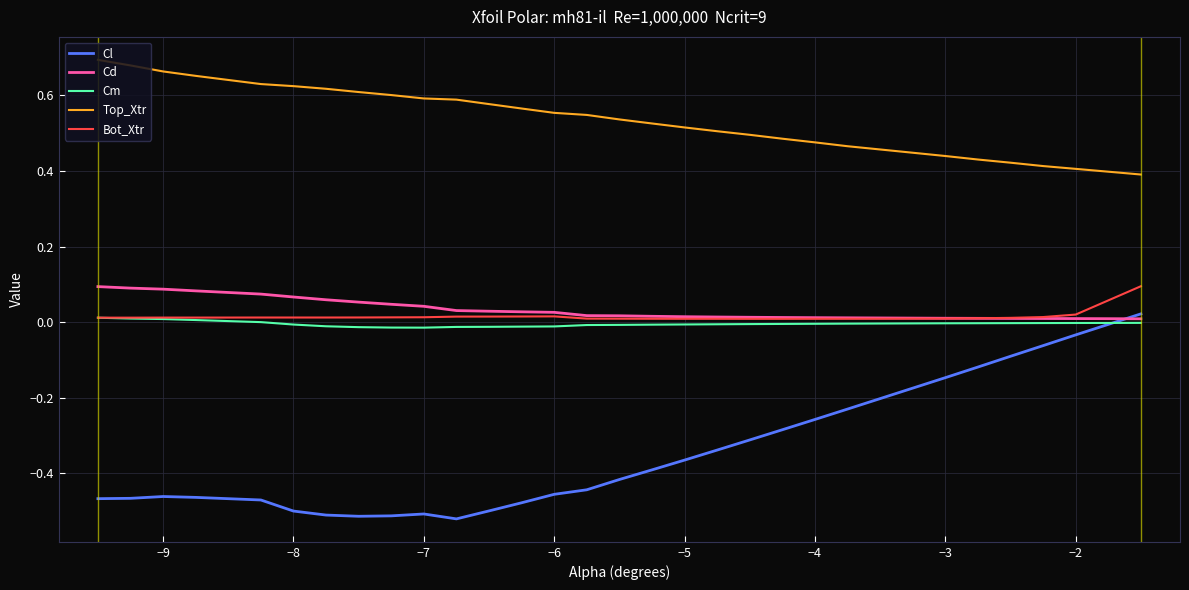

Which series has the largest total across all categories?

Top_Xtr